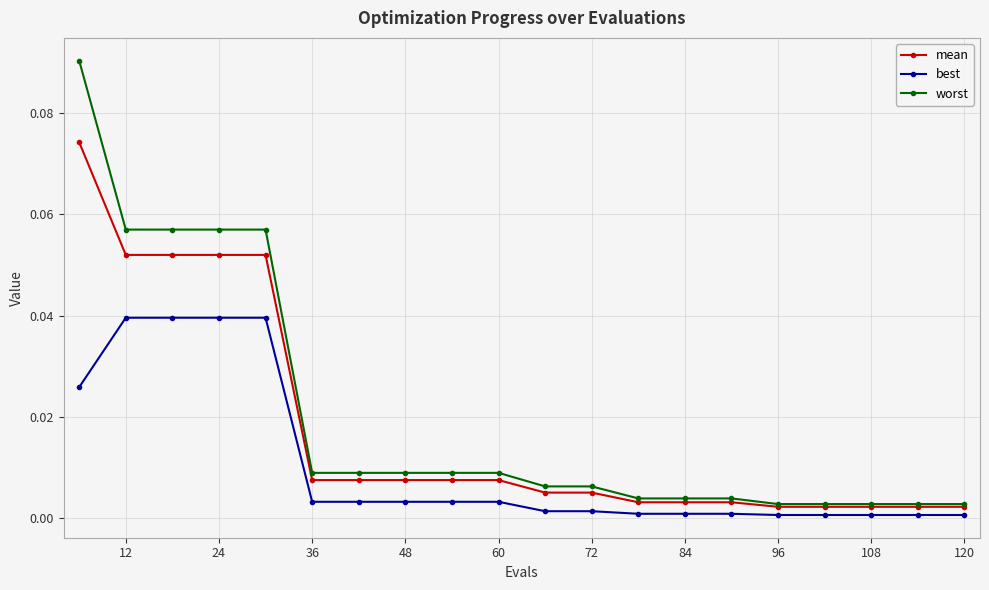

True or false: mean and best cross at least once.

False